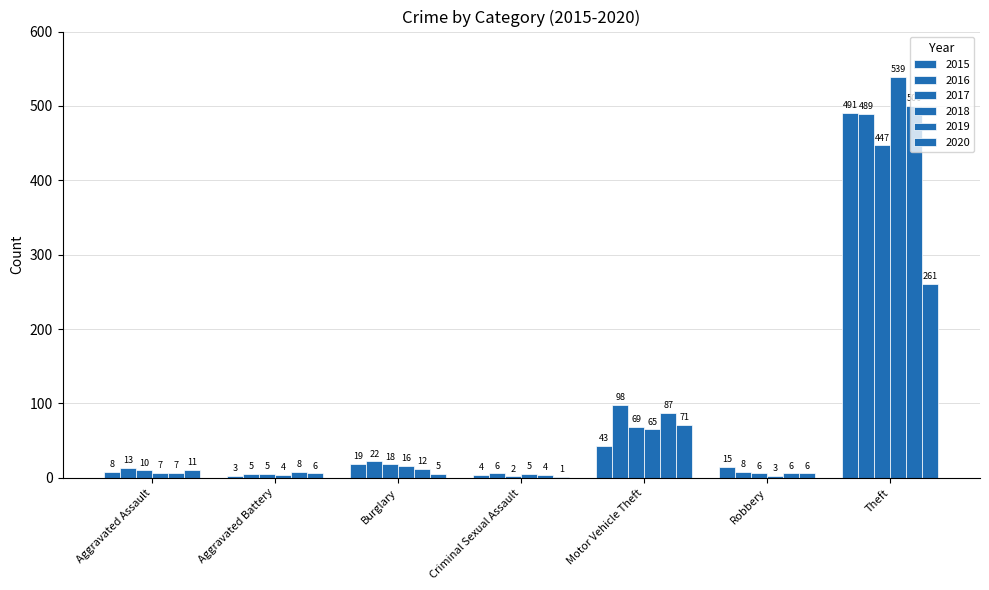

How many groups of bars are there?

7